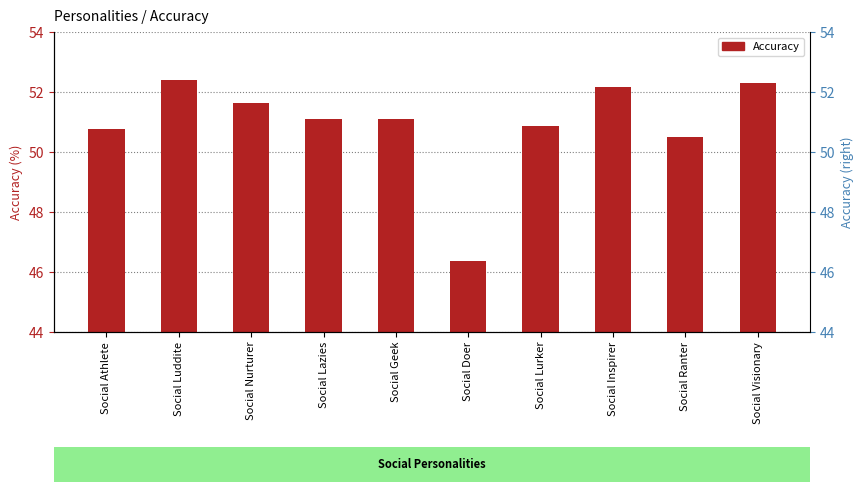

The value at Social Doer is 46.4. True or false?

True